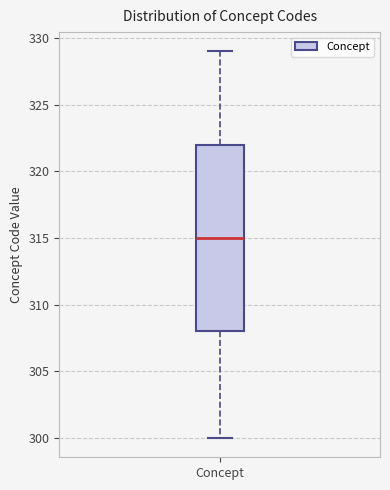

Transcribe this box plot: give where the median line is, the range the box spans, and where the two whiskers end, as read against the y-axis. The values are not printed on the chart, so give them approximately, as read against the axis.

median 315, box 308 to 322, whiskers 300 to 329